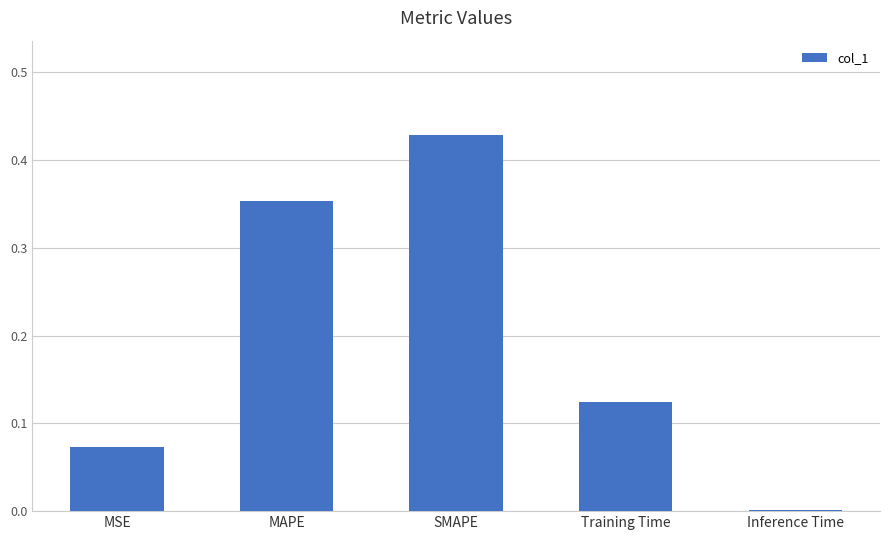

At which category does the chart reach its peak across all series?

SMAPE